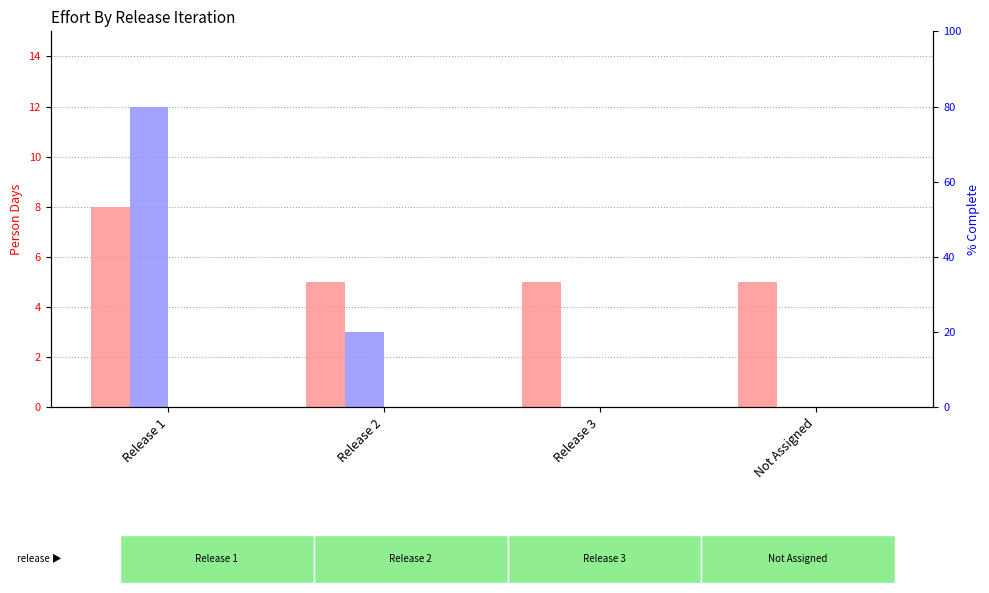

What is the maximum value shown in the chart?

12